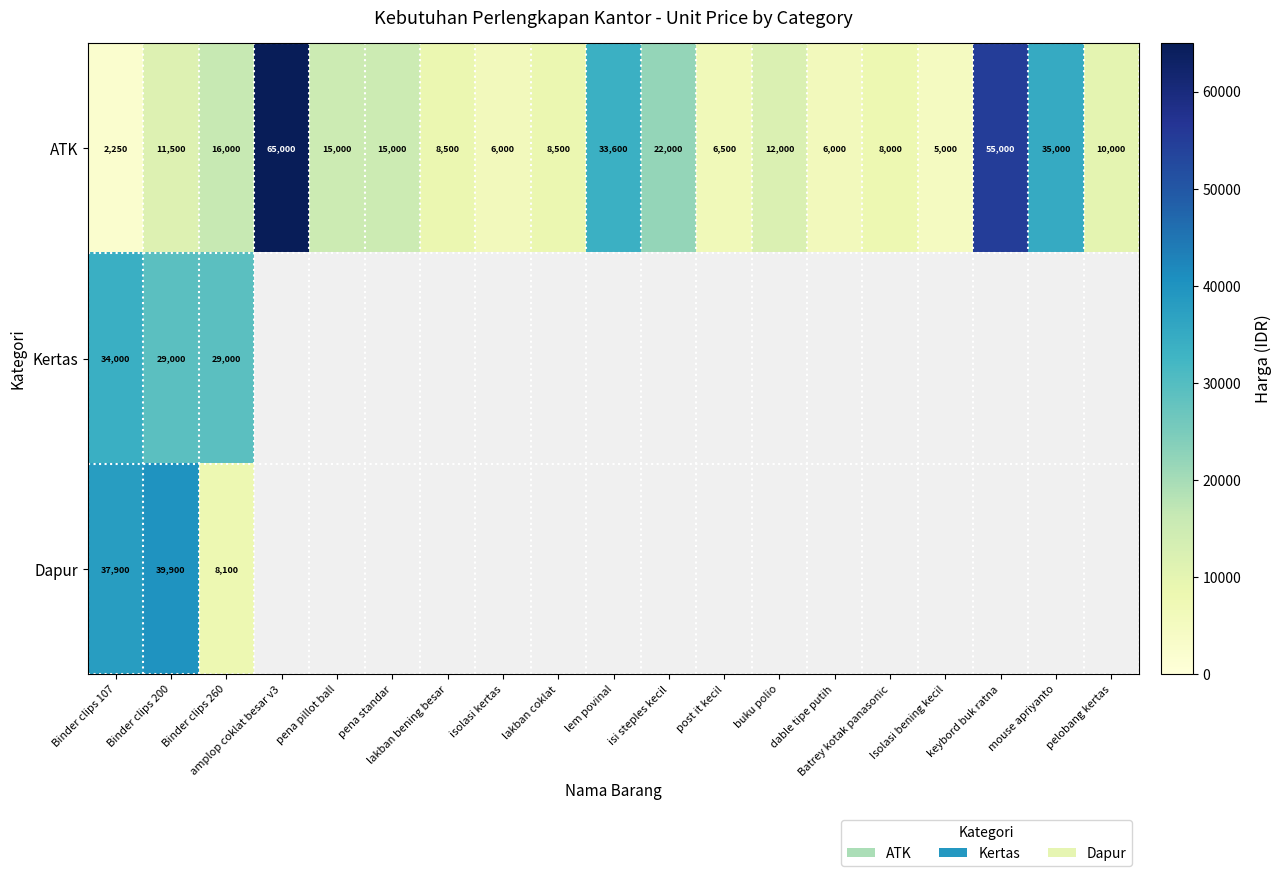

How many series are shown in this chart?

3